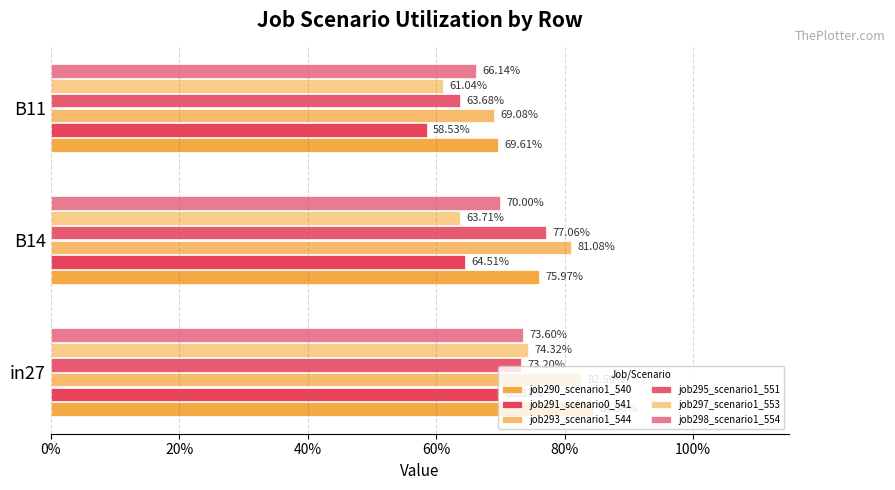

Rank the series by their maximum value, from lowest to highest.

job291_scenario0_541, job298_scenario1_554, job297_scenario1_553, job295_scenario1_551, job293_scenario1_544, job290_scenario1_540